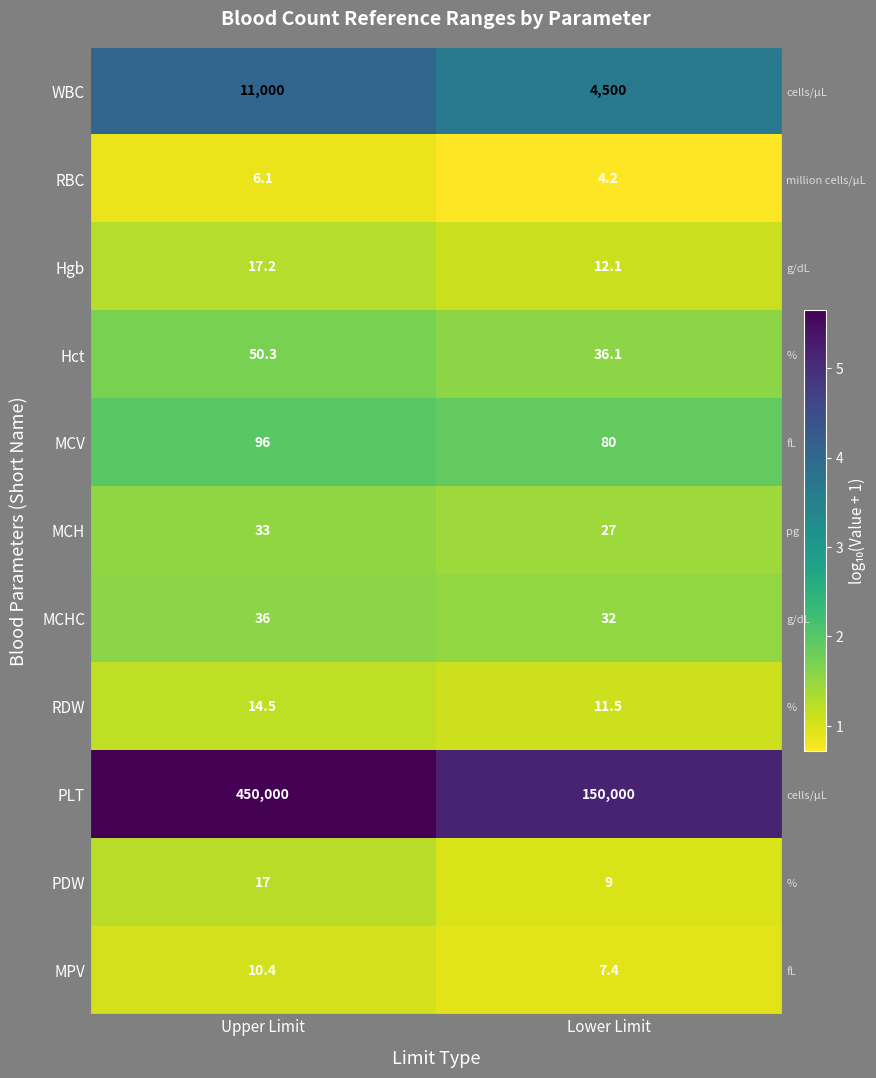

At which category is the sum across all series the highest?

Upper Limit